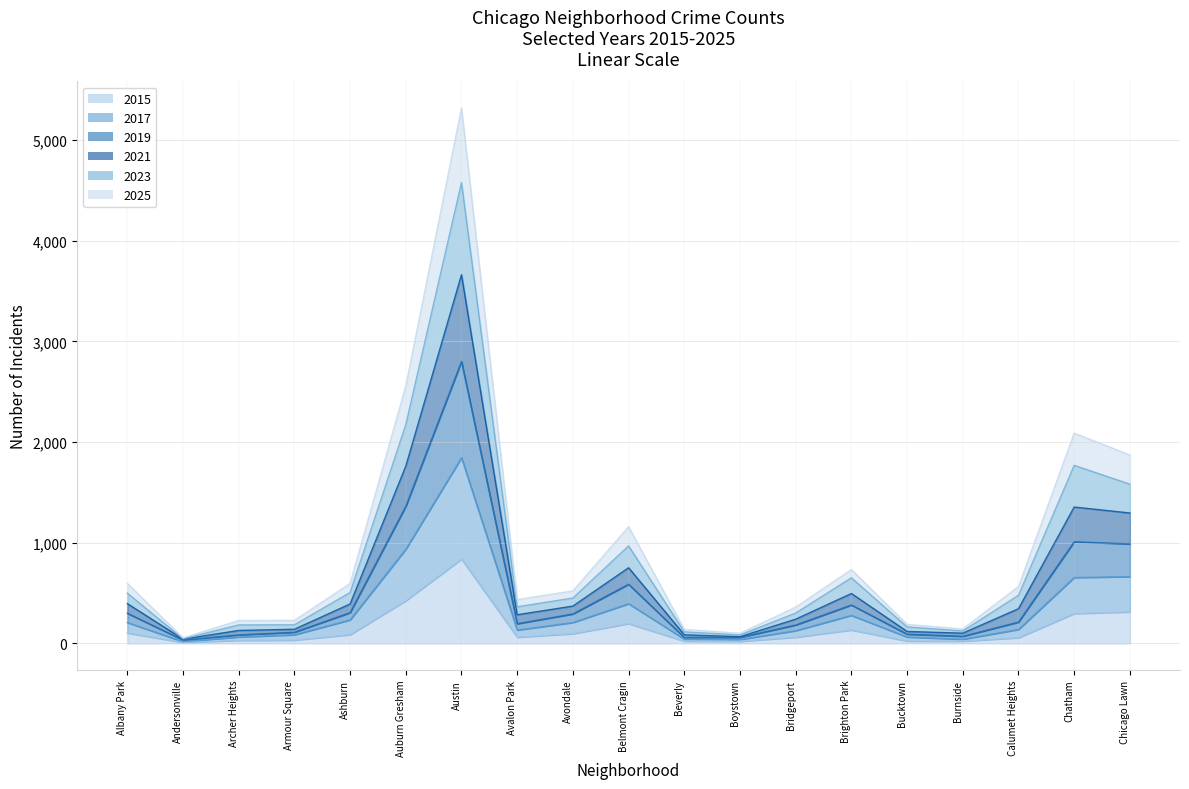

How many lines are shown in the chart?

6